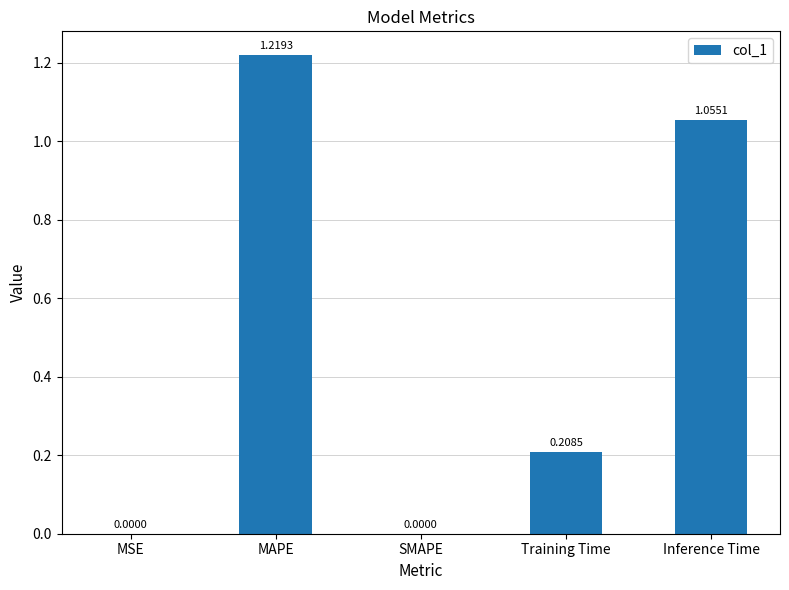

What is the change in value from SMAPE to Inference Time?

+1.1